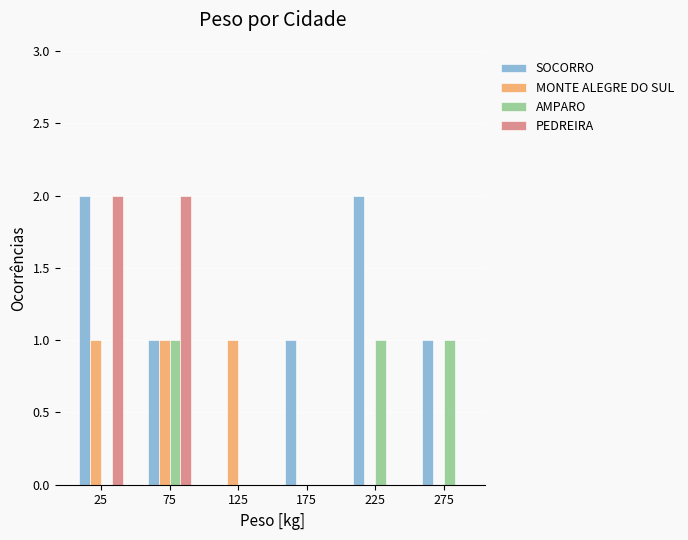

What is the sum of all PEDREIRA values?

4